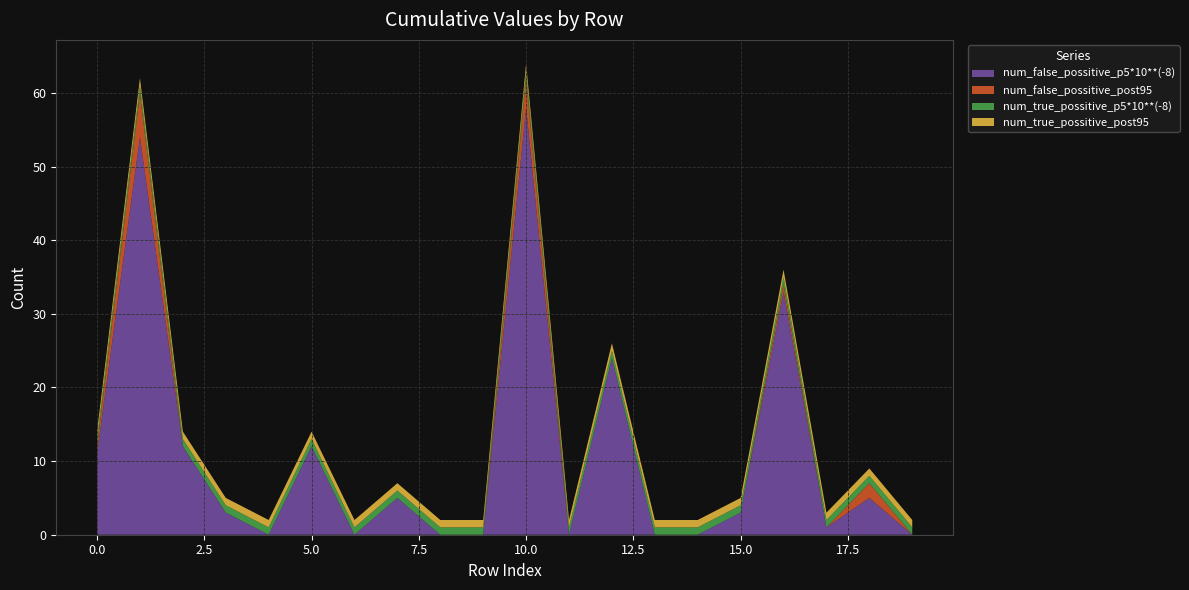

Reading left to right, list all the values displayed in this chart.

num_false_possitive_p5*10**(-8): 11	54	12	3	0	12	0	5	0	0	58	0	24	0	0	3	33	1	5	0
num_false_possitive_post95: 1	6	0	0	0	0	0	0	0	0	4	0	0	0	0	0	1	0	2	0
num_true_possitive_p5*10**(-8): 1	1	1	1	1	1	1	1	1	1	1	1	1	1	1	1	1	1	1	1
num_true_possitive_post95: 1	1	1	1	1	1	1	1	1	1	1	1	1	1	1	1	1	1	1	1